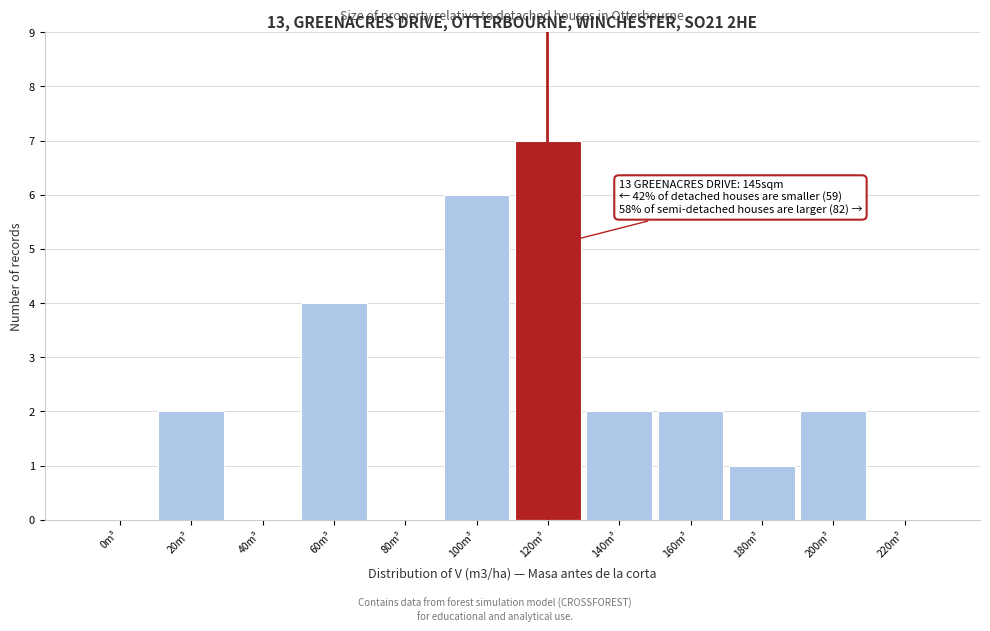

Reading left to right, extract all data points from this chart.

0m³=0	20m³=2	40m³=0	60m³=4	80m³=0	100m³=6	120m³=7	140m³=2	160m³=2	180m³=1	200m³=2	220m³=0